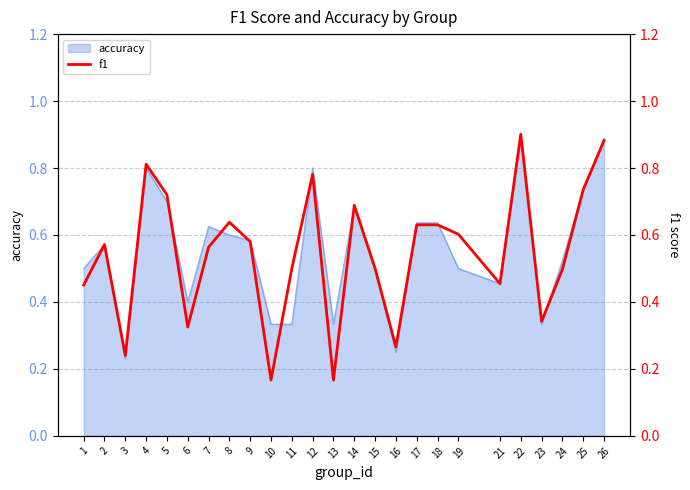

Reading left to right, what are all the values shown in this chart?

1=0.5	2=0.6	3=0.2	4=0.8	5=0.7	6=0.3	7=0.6	8=0.6	9=0.6	10=0.2	11=0.5	12=0.8	13=0.2	14=0.7	15=0.5	16=0.3	17=0.6	18=0.6	19=0.6	21=0.5	22=0.9	23=0.3	24=0.5	25=0.7	26=0.9